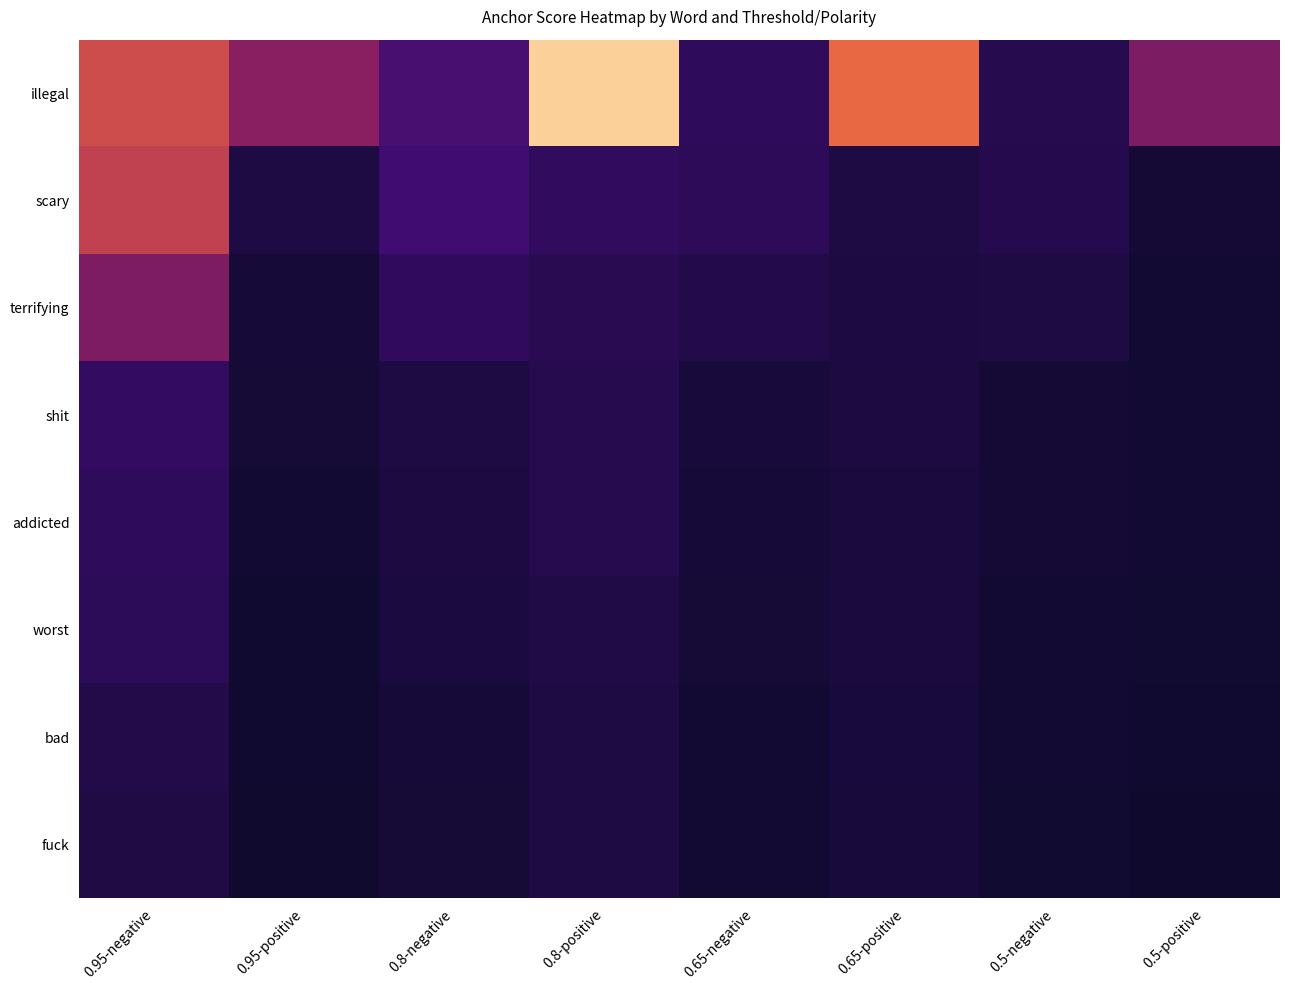

Rank the series at 0.5-positive from lowest to highest value.

fuck, bad, worst, addicted, shit, terrifying, scary, illegal